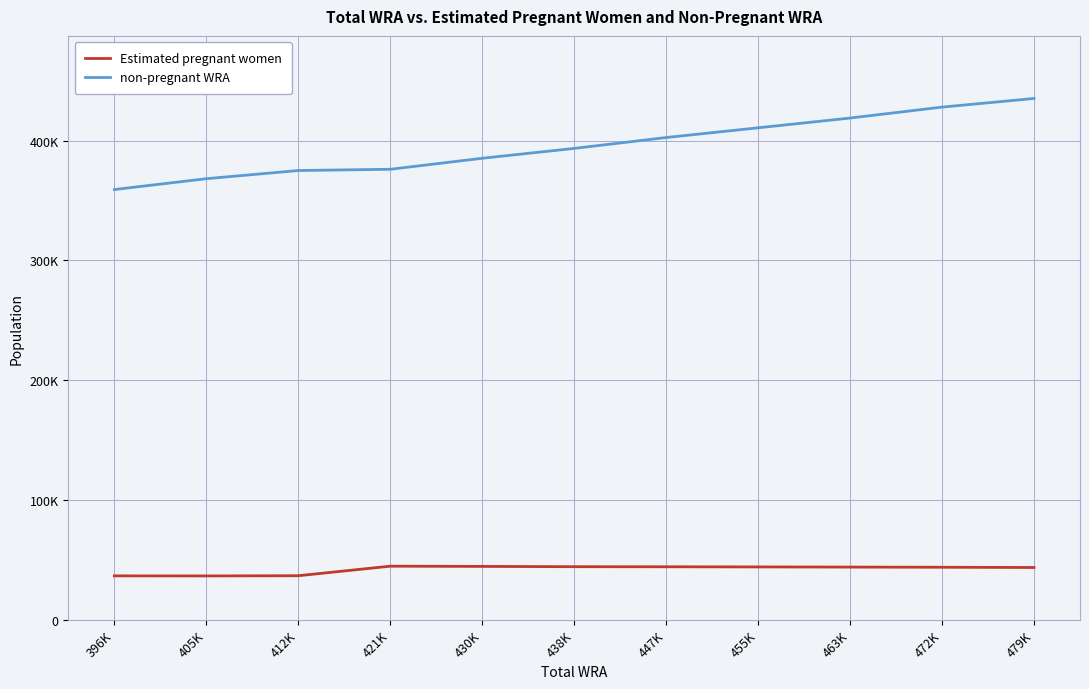

Reading left to right, what are all the values shown in this chart?

Estimated pregnant women: 36784.6	36731.1	36898.7	44865.3	44678.4	44436.9	44365.5	44245.2	44104.6	43970.3	43762.4
non-pregnant WRA: 359215.4	368268.9	375101.3	376134.7	385321.5	393563.1	402634.5	410754.8	418895.4	428029.7	435237.6